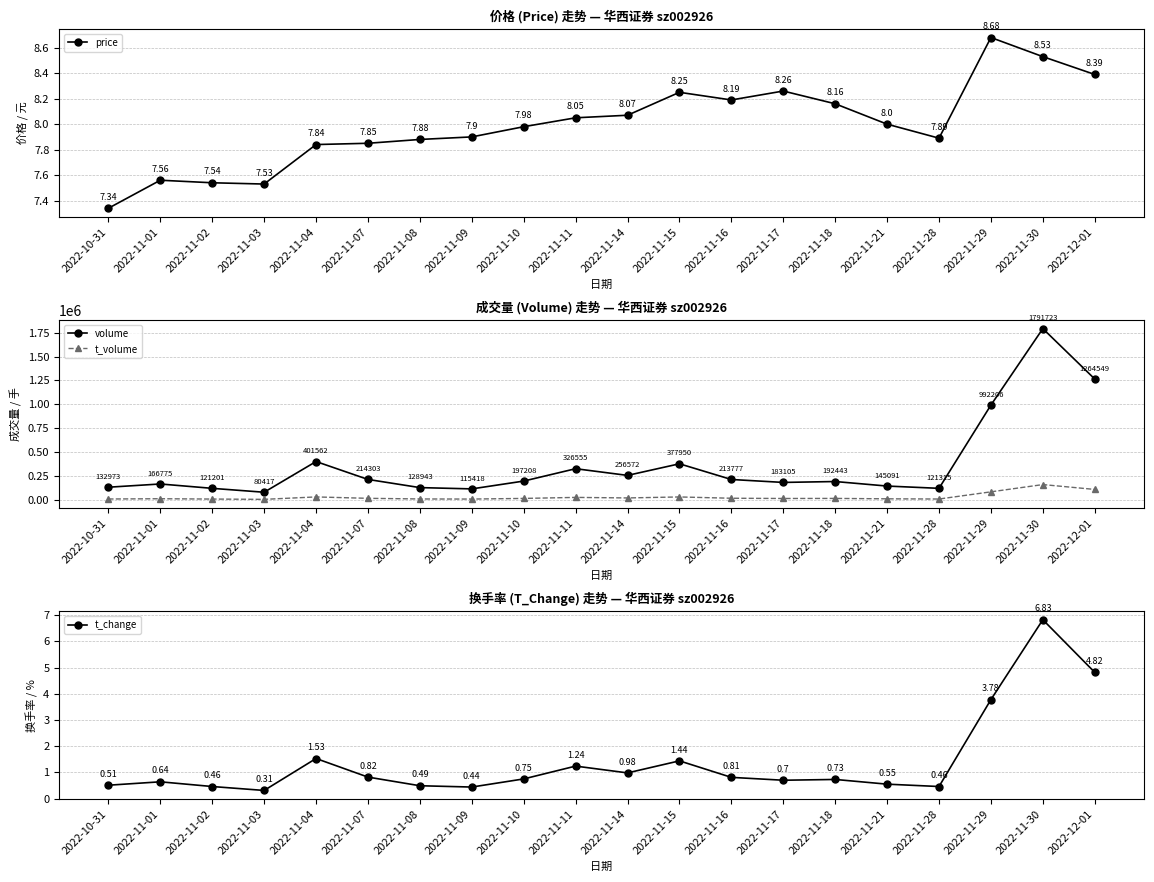

Rank the series at 2022-11-11 from lowest to highest value.

t_change, price, t_volume, volume